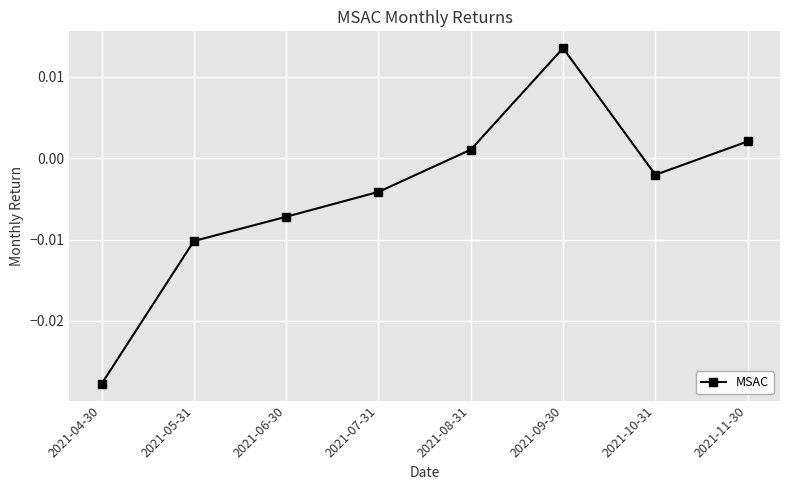

Which has a higher value, 2021-05-31 or 2021-06-30?

2021-06-30